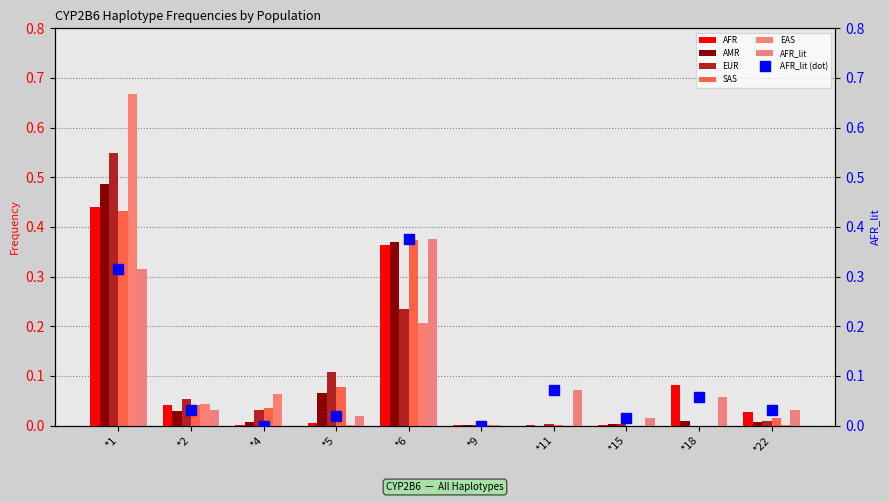

Reading left to right, transcribe all the data shown in this chart.

AFR: 0.4	0.0	0.0	0.0	0.4	0.0	0.0	0.0	0.1	0.0
AMR: 0.5	0.0	0.0	0.1	0.4	0.0	0.0	0.0	0.0	0.0
EUR: 0.5	0.1	0.0	0.1	0.2	0.0	0.0	0.0	0.0	0.0
SAS: 0.4	0.0	0.0	0.1	0.4	0.0	0.0	0.0	0.0	0.0
EAS: 0.7	0.0	0.1	0.0	0.2	0.0	0.0	0.0	0.0	0.0
AFR_lit: 0.3	0.0	0.0	0.0	0.4	0.0	0.1	0.0	0.1	0.0